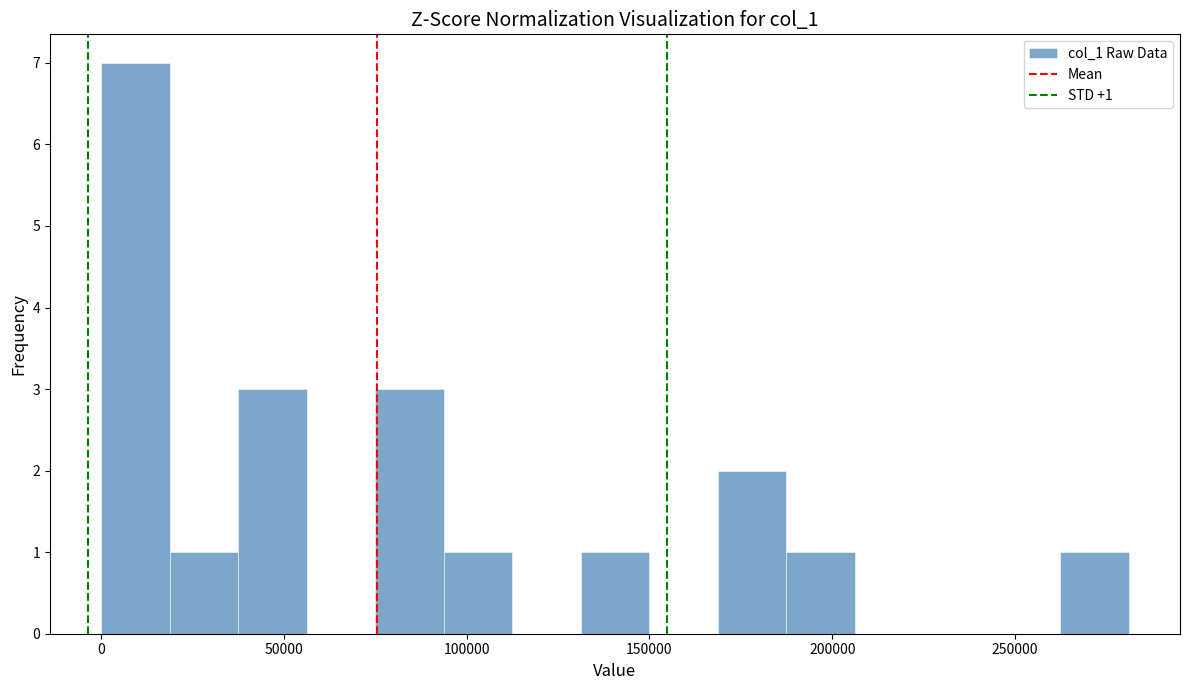

Around what value on the x-axis is the tallest bar? Give the approximate position of its centre, as read against the axis.

10000